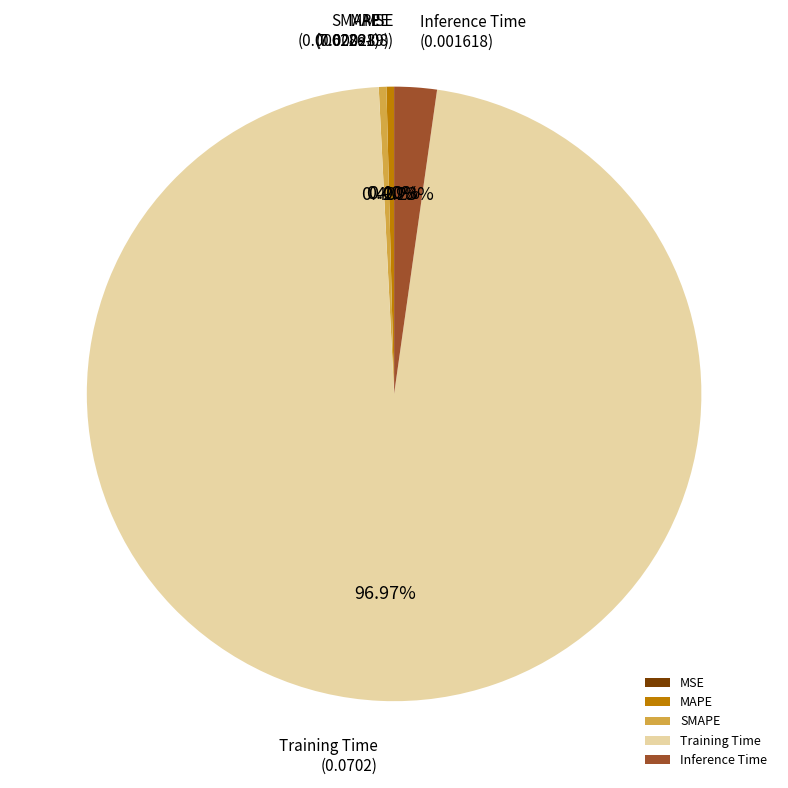

What is the largest slice in the pie chart?

Training Time